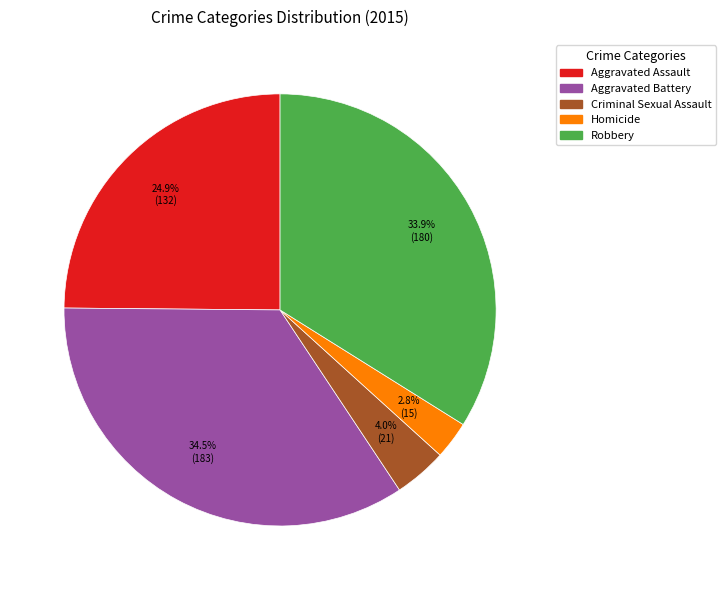

Do Aggravated Assault and Robbery together represent more than half of the pie?

Yes